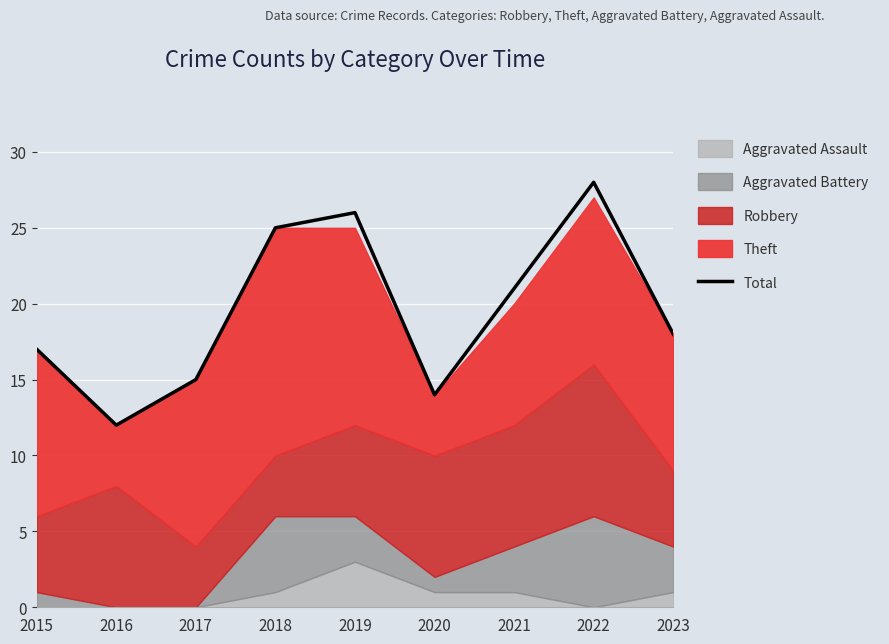

Reading left to right, transcribe all the data shown in this chart.

2015=17	2016=12	2017=15	2018=25	2019=26	2020=14	2021=21	2022=28	2023=18